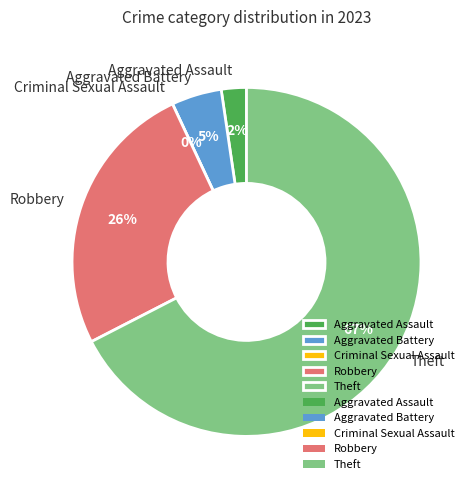

To the nearest percent, what percentage of the pie is Robbery?

26%